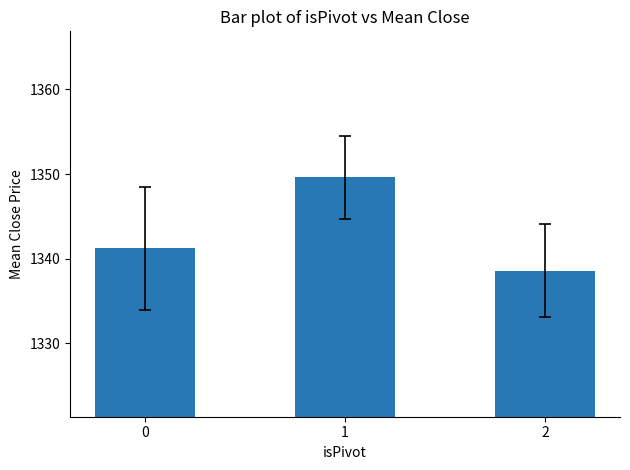

List the labels in order of value, largest first.

1, 0, 2